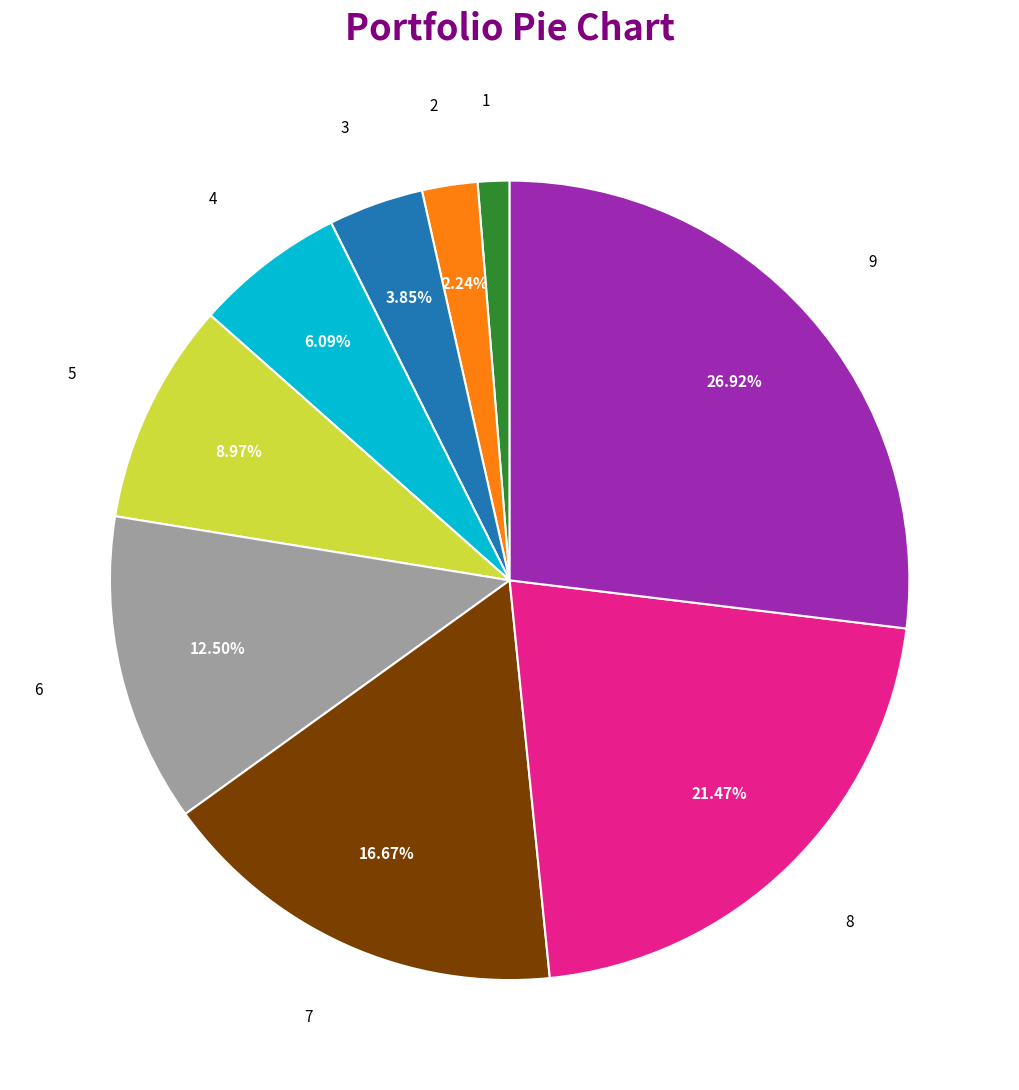

Is there any slice that represents more than half of the pie?

No